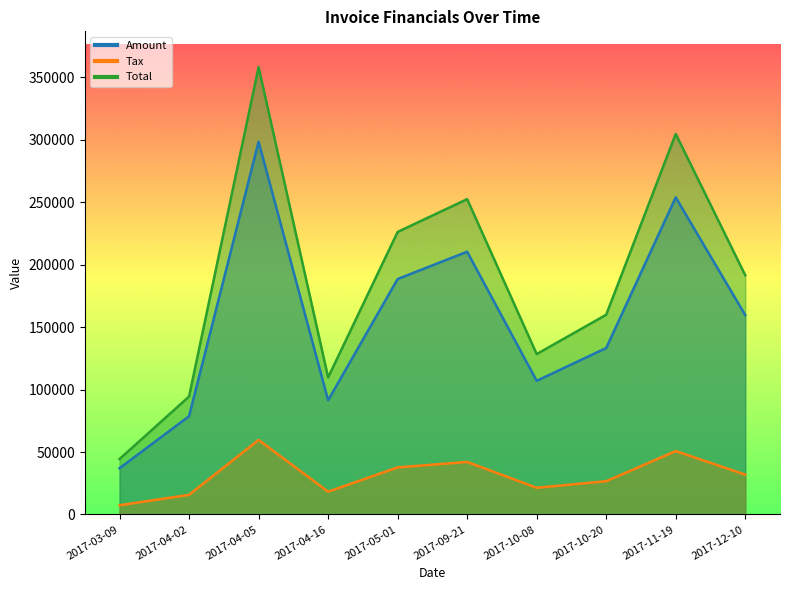

The Tax series shows 68077.3 at 2017-11-19. True or false?

False